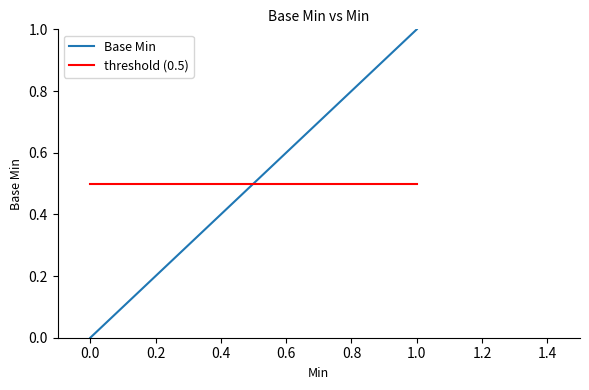

Rank the series at 0 from lowest to highest value.

Base Min, threshold